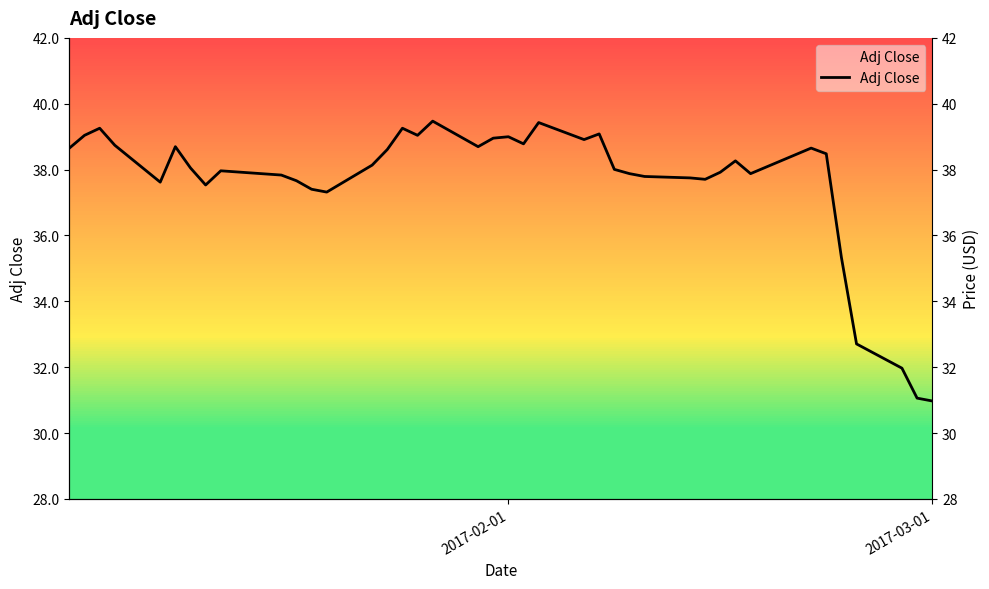

Reading left to right, list all the values displayed in this chart.

38.7	39.0	39.3	38.7	37.6	38.7	38.1	37.5	38.0	37.8	37.7	37.4	37.3	38.1	38.6	39.3	39.0	39.5	38.7	39.0	39.0	38.8	39.4	38.9	39.1	38.0	37.9	37.8	37.7	37.7	37.9	38.3	37.9	38.7	38.5	35.3	32.7	32.0	31.1	31.0